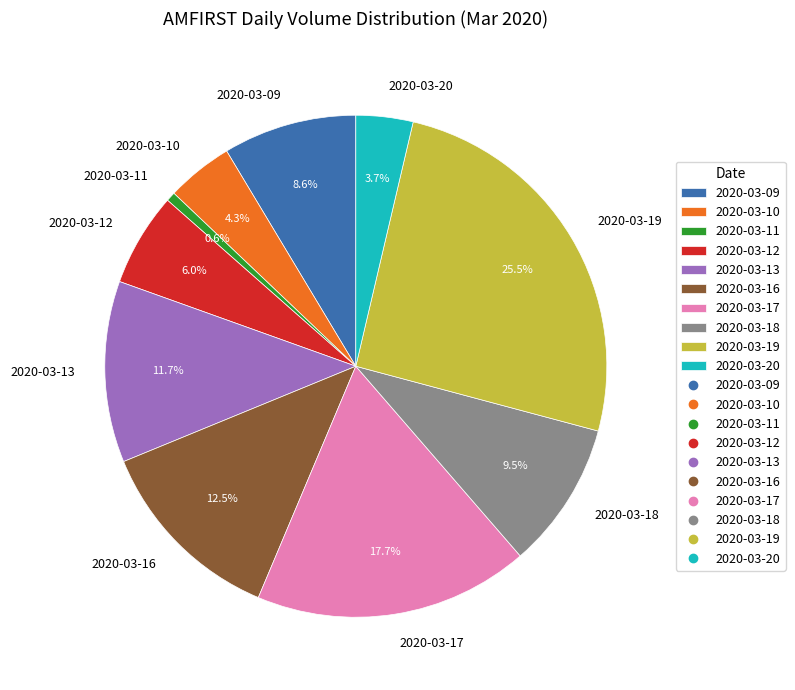

How many slices are in this pie chart?

10